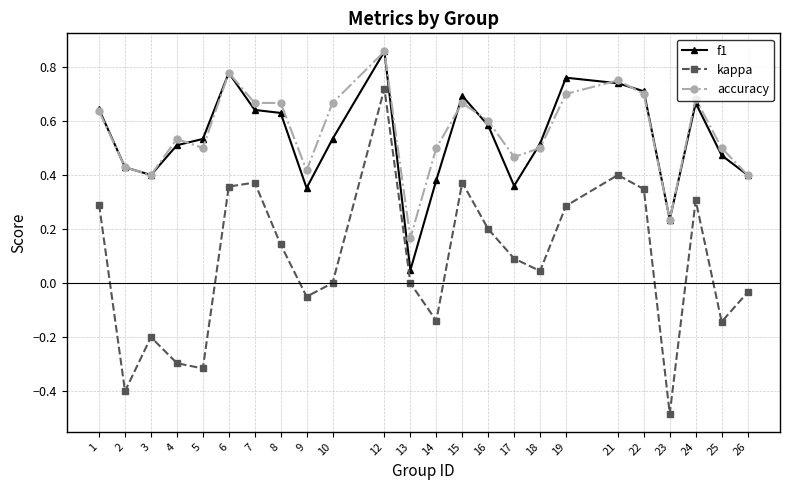

At 19, list the series in order from largest to smallest.

f1, accuracy, kappa